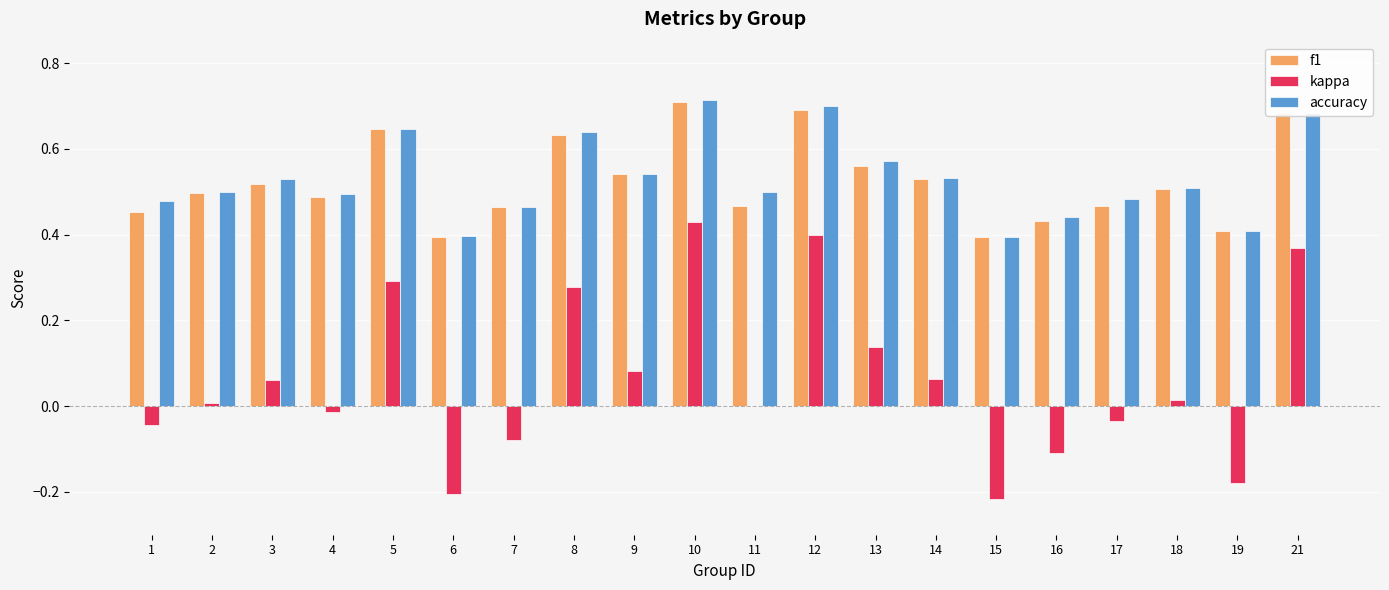

What are all the series names shown in the legend?

f1, kappa, accuracy